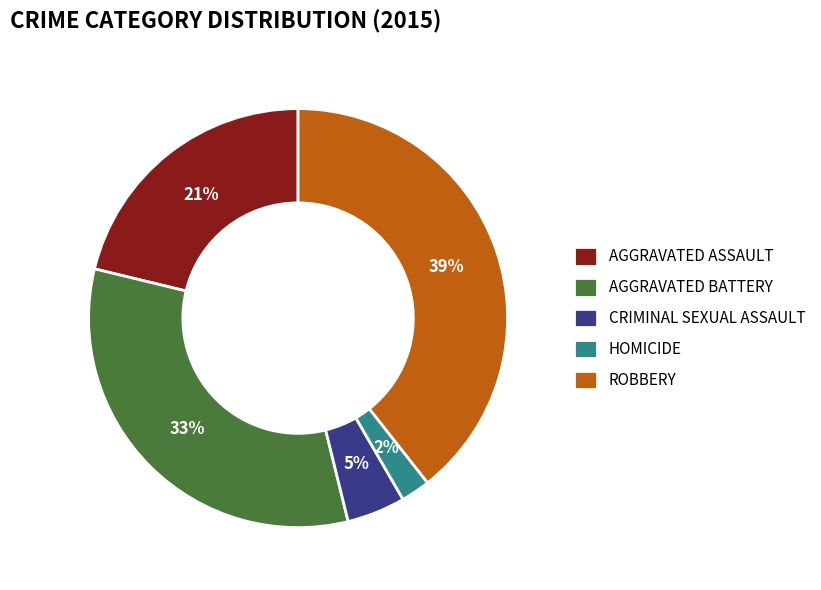

What is the largest slice in the pie chart?

ROBBERY